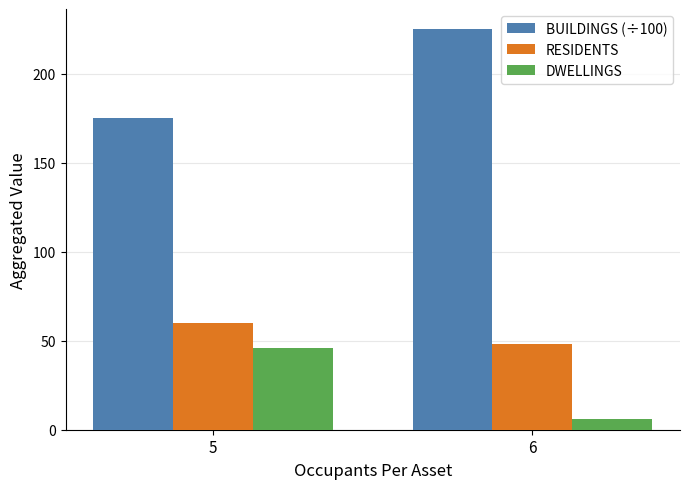

Where is DWELLINGS nearest to the value 26?

5